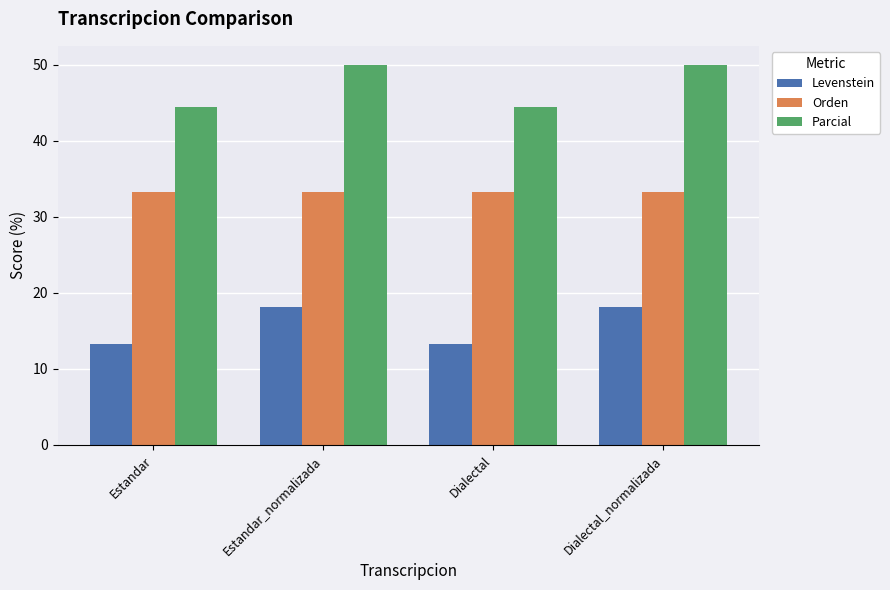

How many data points in Levenstein are less than 18?

2